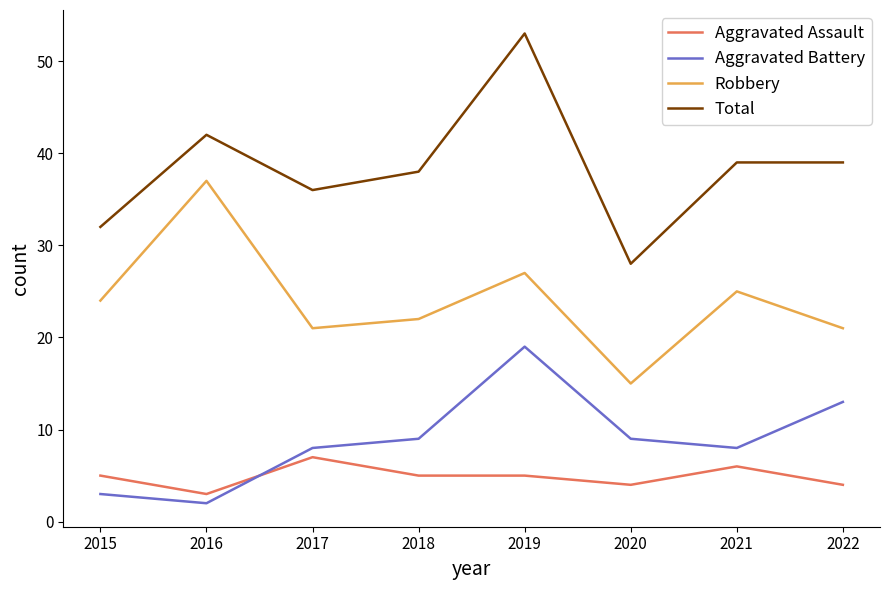

Does the chart display data point markers on the line(s)?

No